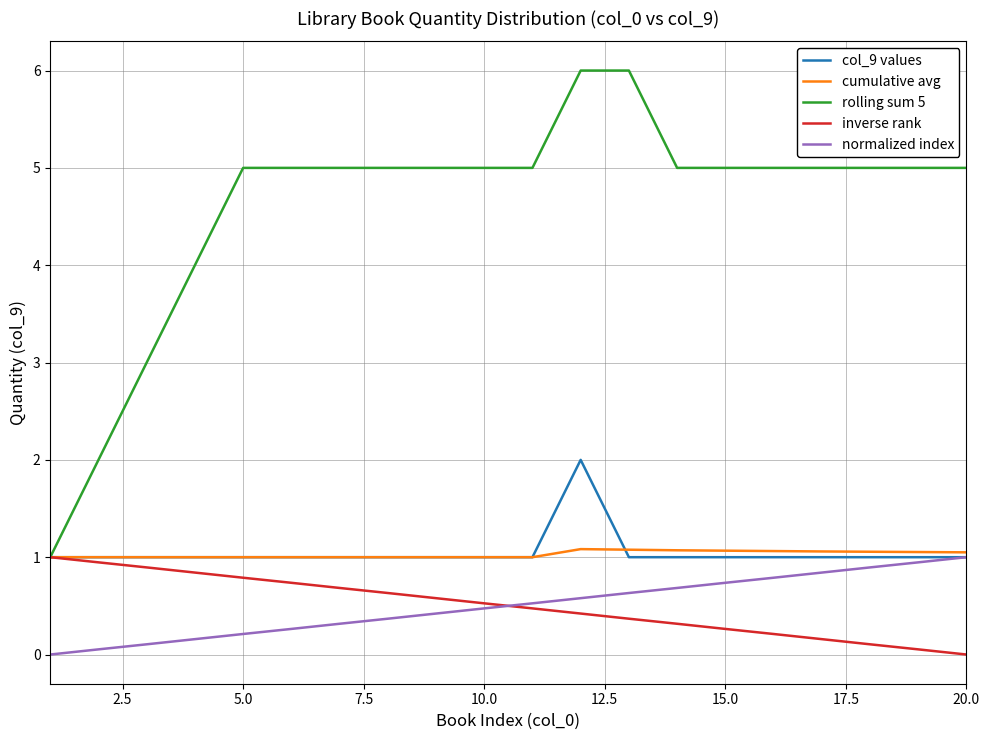

What is the maximum value for inverse rank?

1.0